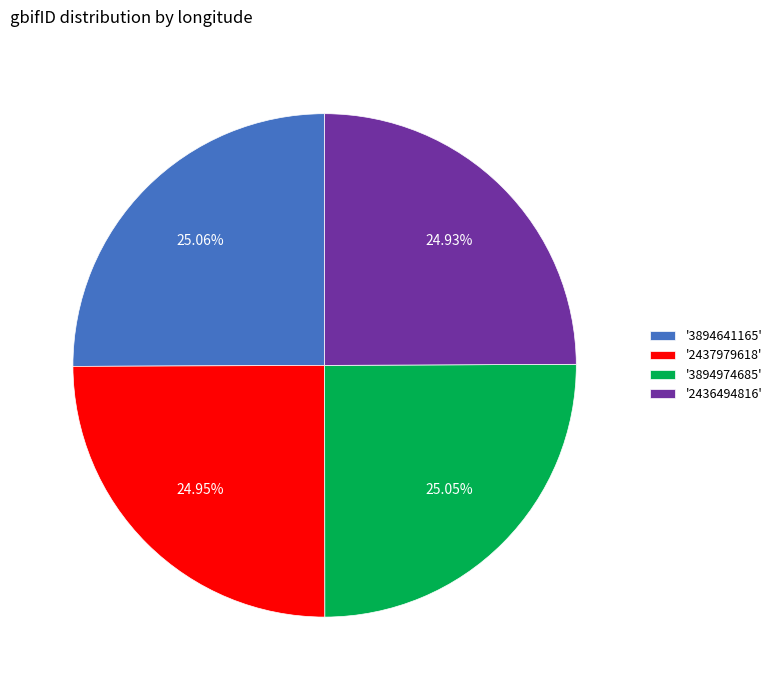

Is there any slice that represents more than half of the pie?

No